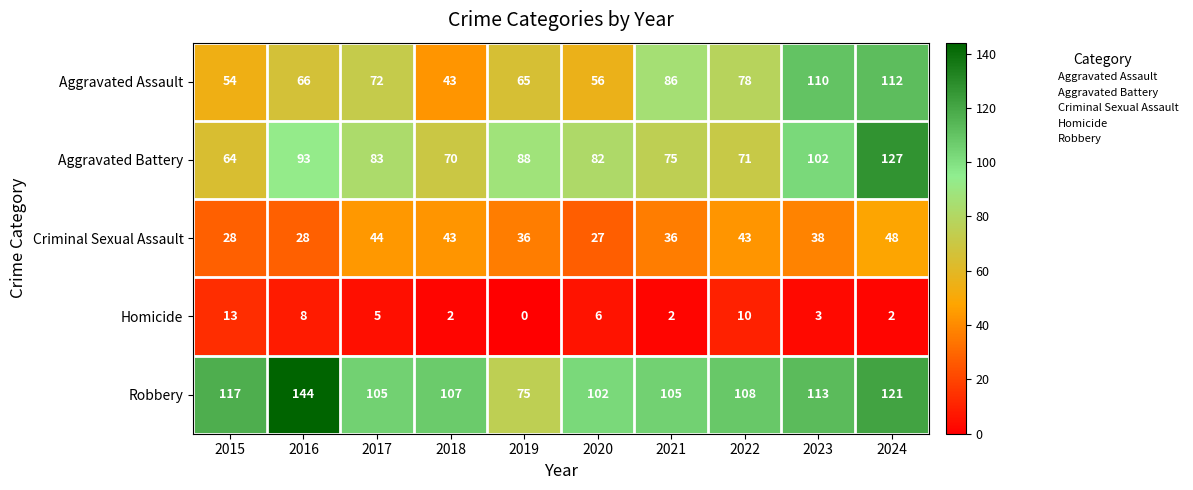

Which series changed the most between 2019 and 2020?

Robbery